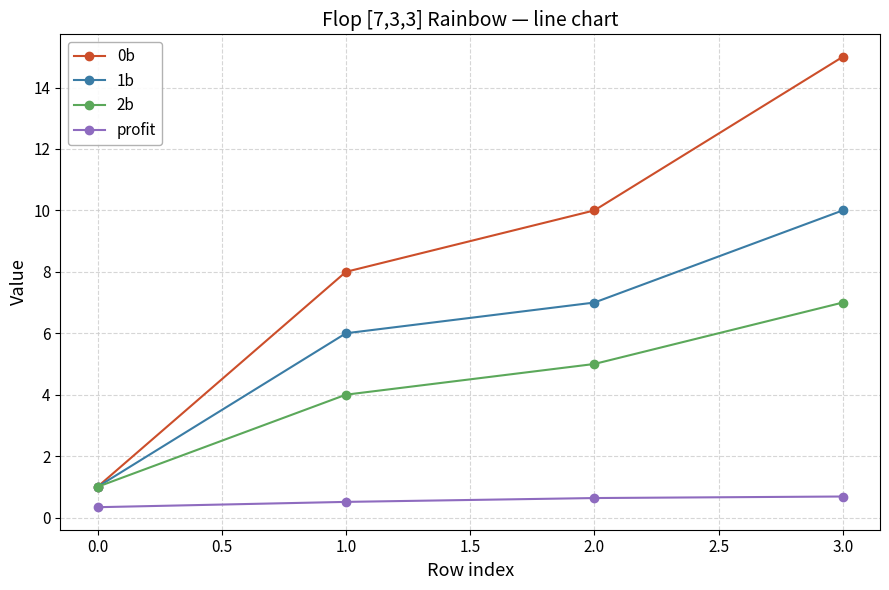

What is the value of the 1b point at the 3rd from the left?

7.0